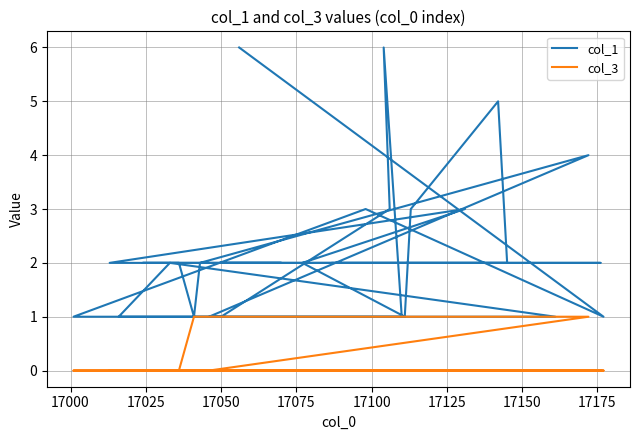

What position from the right is 17075?

28